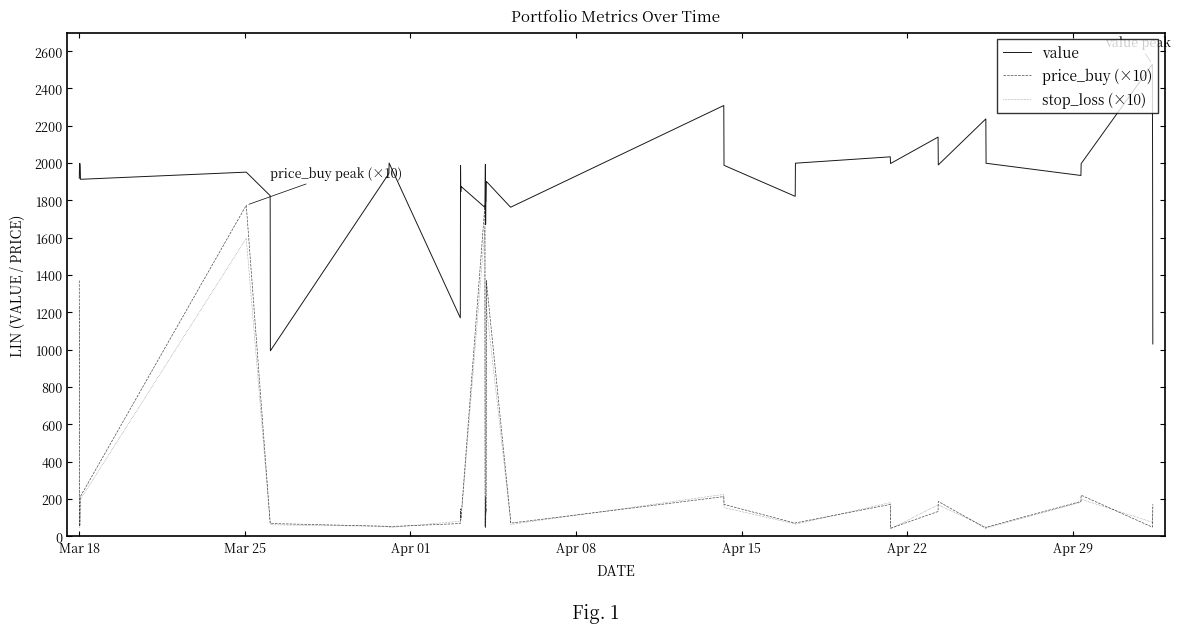

In price_buy (×10), how many points are higher than both neighbors (excluding endpoints)?

10